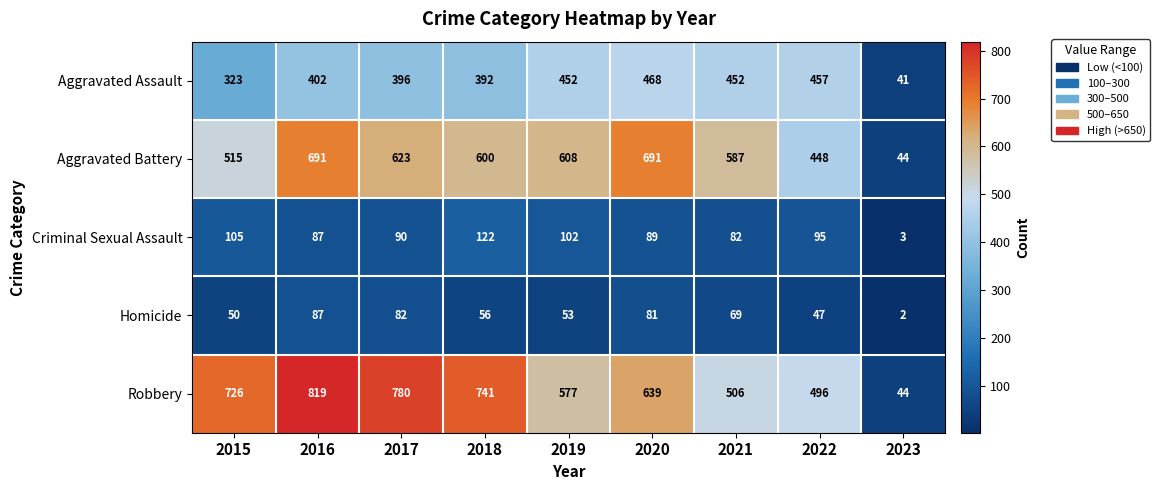

List the series in order of their peak value, lowest first.

Homicide, Criminal Sexual Assault, Aggravated Assault, Aggravated Battery, Robbery